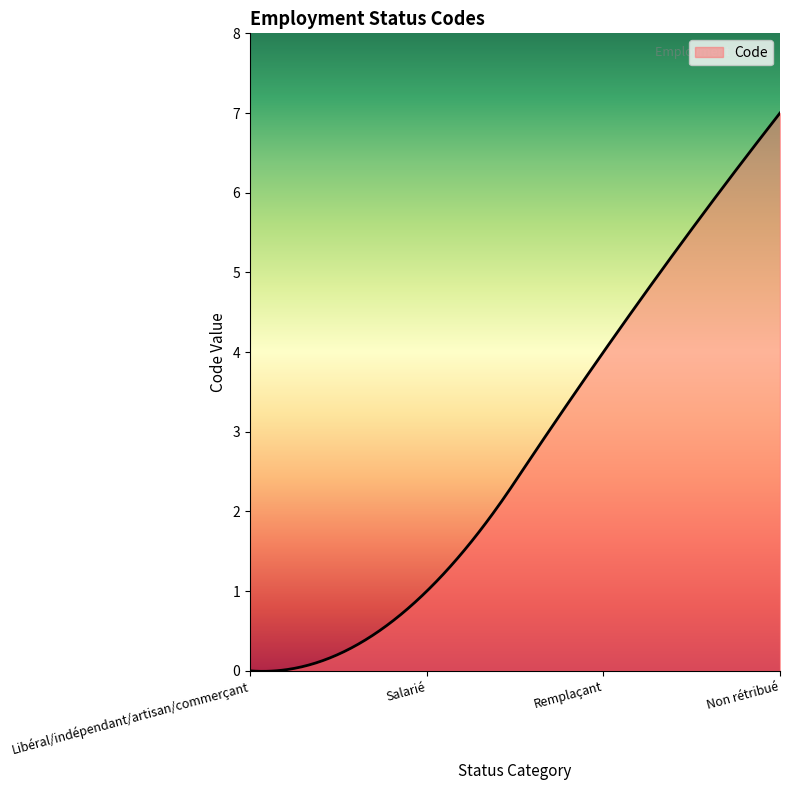

What is the maximum value shown in the chart?

7.0